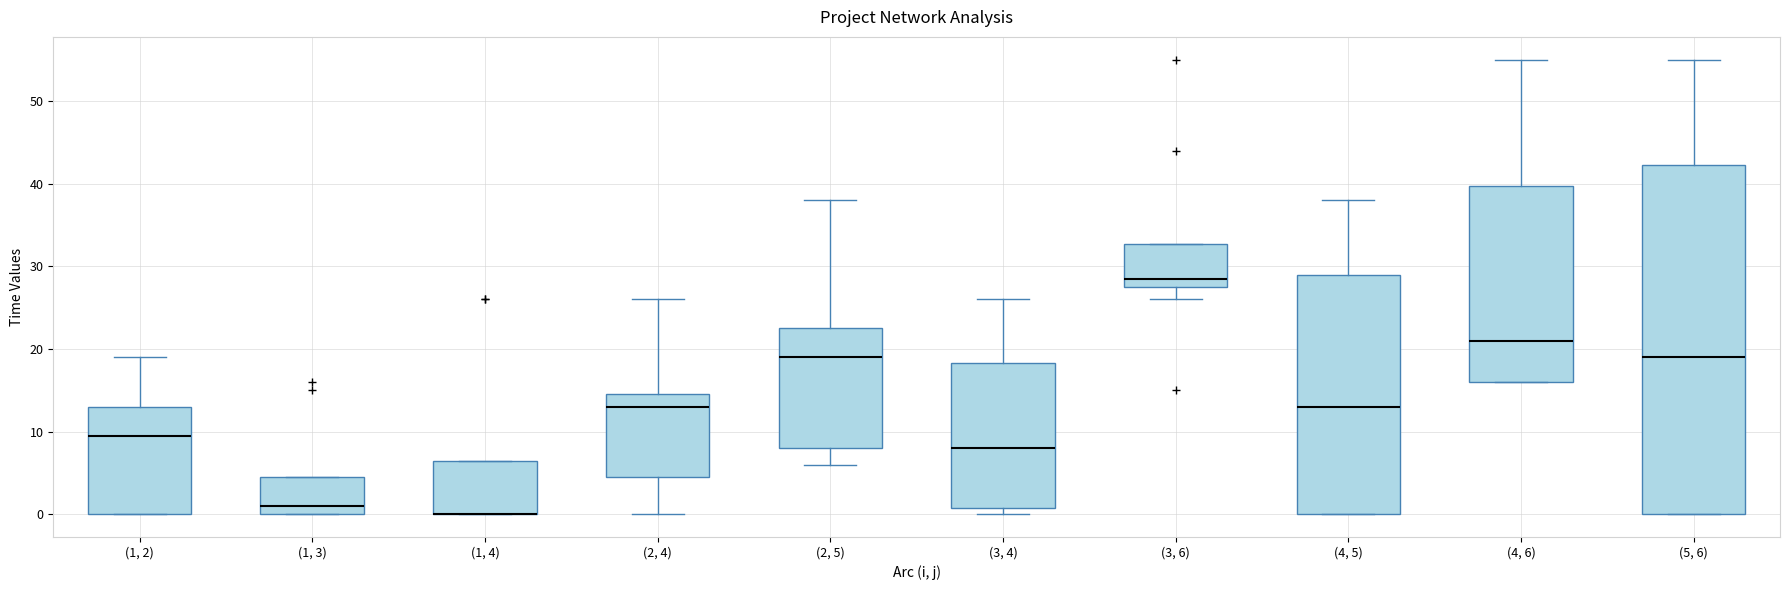

Where does the median line of the box for (1, 3) sit on the y-axis? The values are not printed on the chart, so give them approximately, as read against the axis.

1